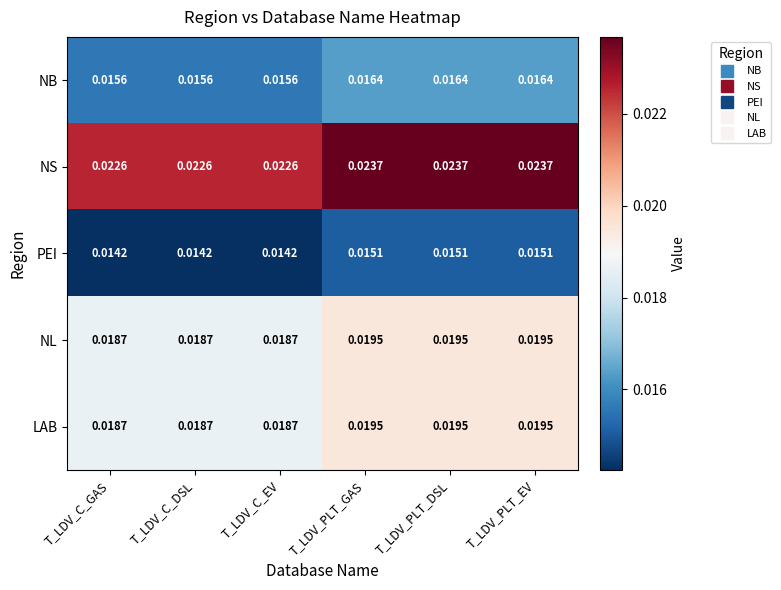

Which series has the largest range (max minus min)?

NS